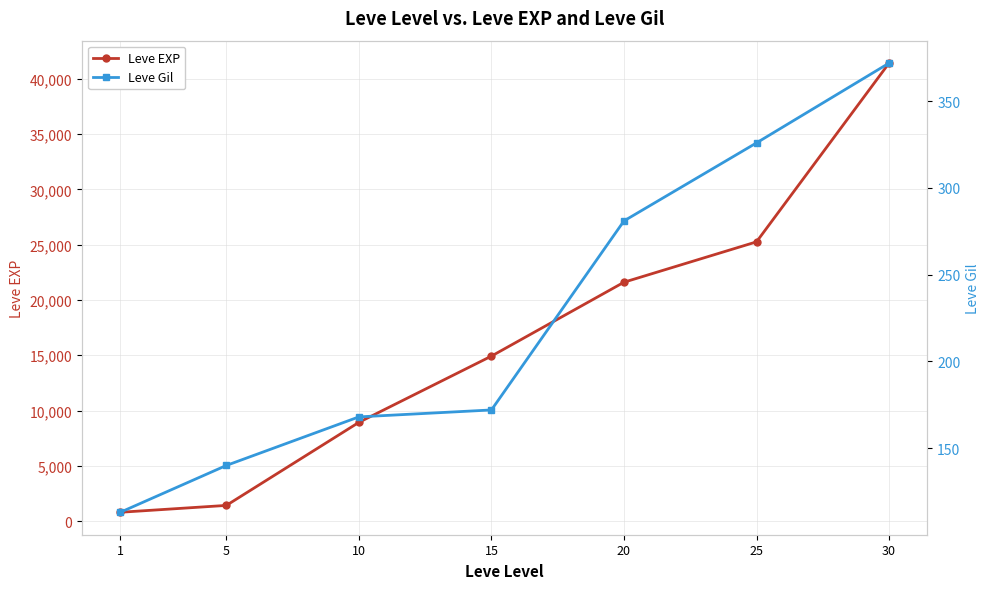

Rank the series by their average value, from highest to lowest.

Leve EXP, Leve Gil